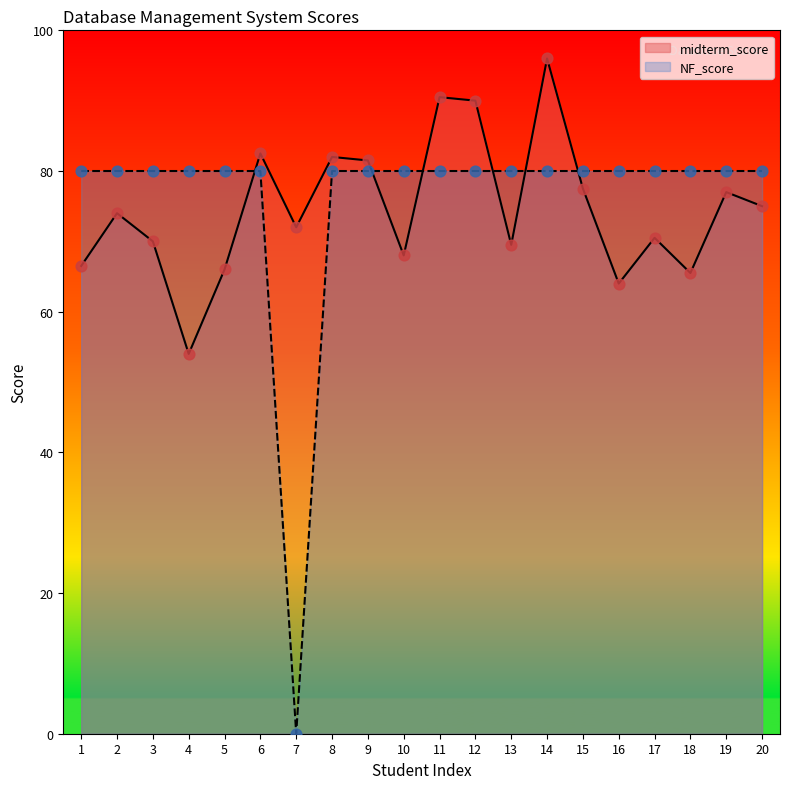

Is the value of NF_score at 11 greater than the value of midterm_score at 3?

Yes